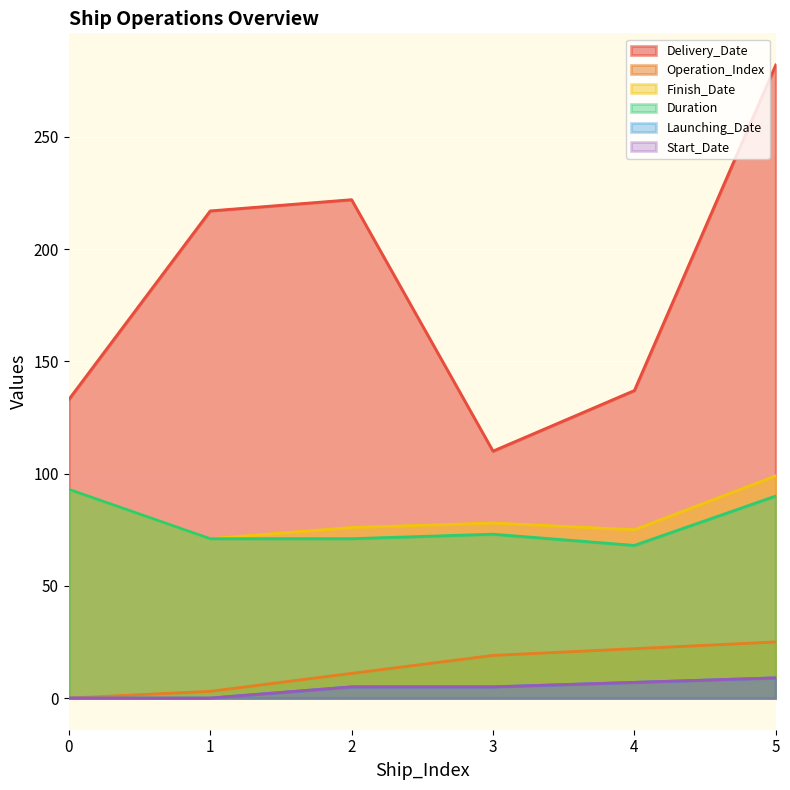

Read the Delivery_Date value at 2.

222